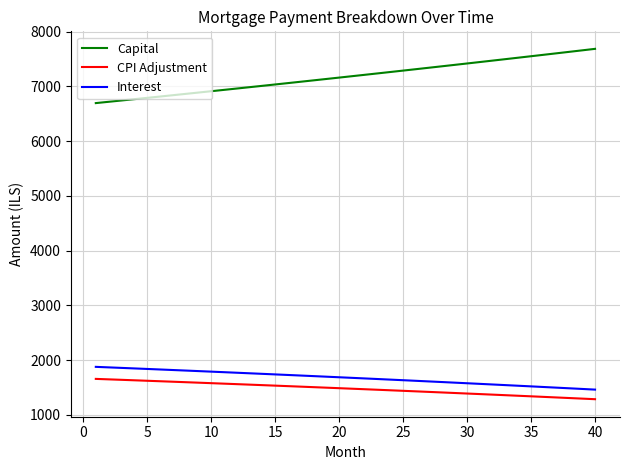

True or false: CPI Adjustment and Capital intersect in this chart.

False